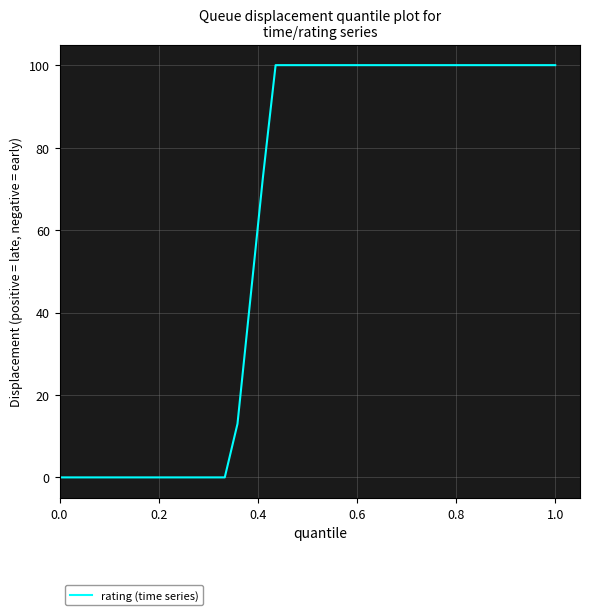

What is the greatest value displayed?

100.0